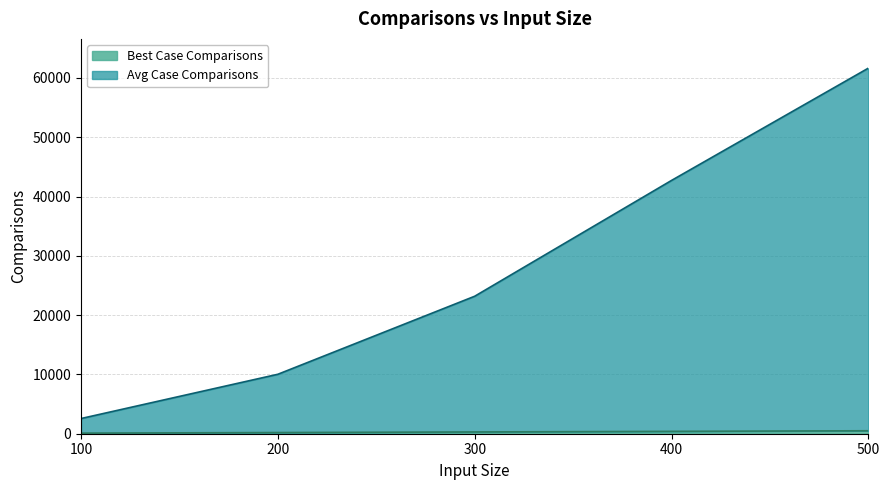

List the series in order of their peak value, lowest first.

Best Case Comparisons, Avg Case Comparisons